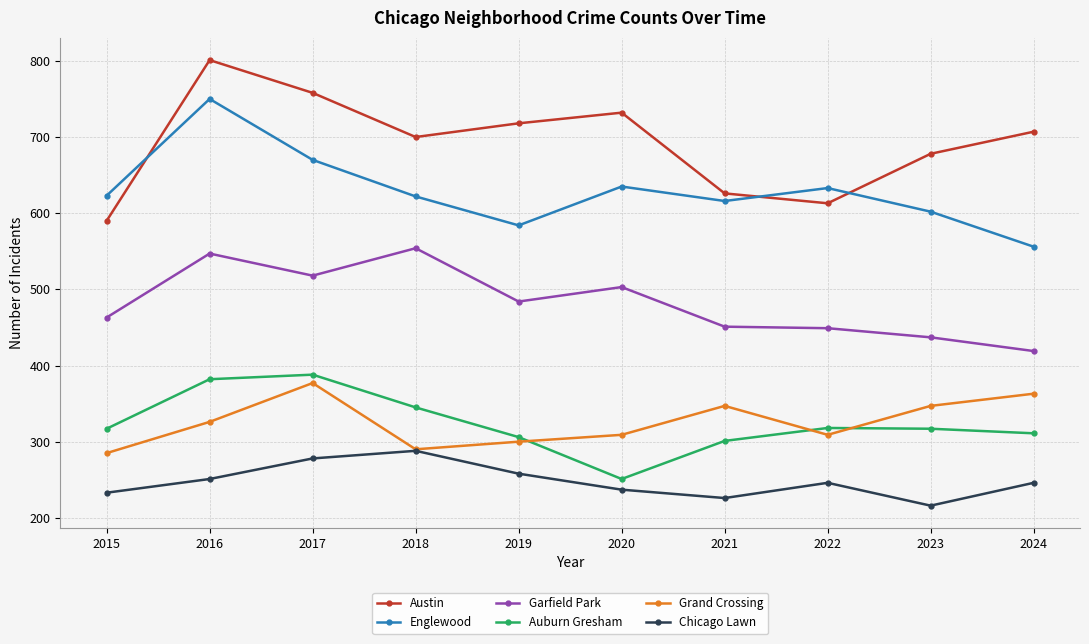

Is it true that Chicago Lawn equals 246 at 2024?

True